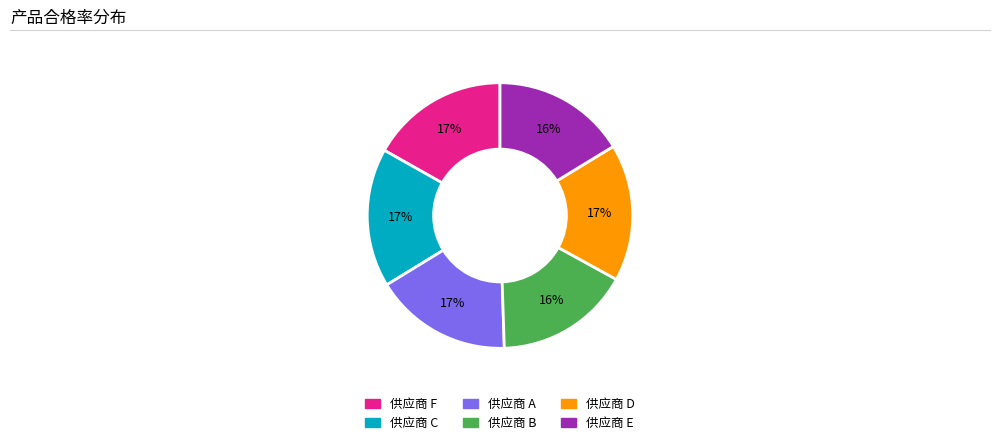

To the nearest percent, what is the average slice percentage?

17%